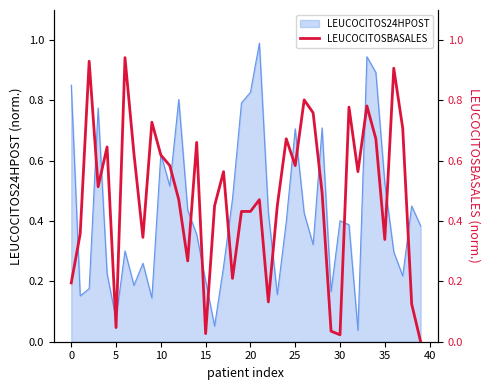

The value at 19 is 0.6. True or false?

False